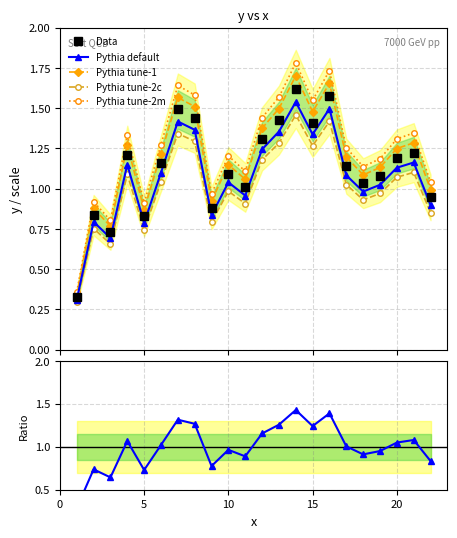

What is the sum of all Ratio to mean values?

22.0